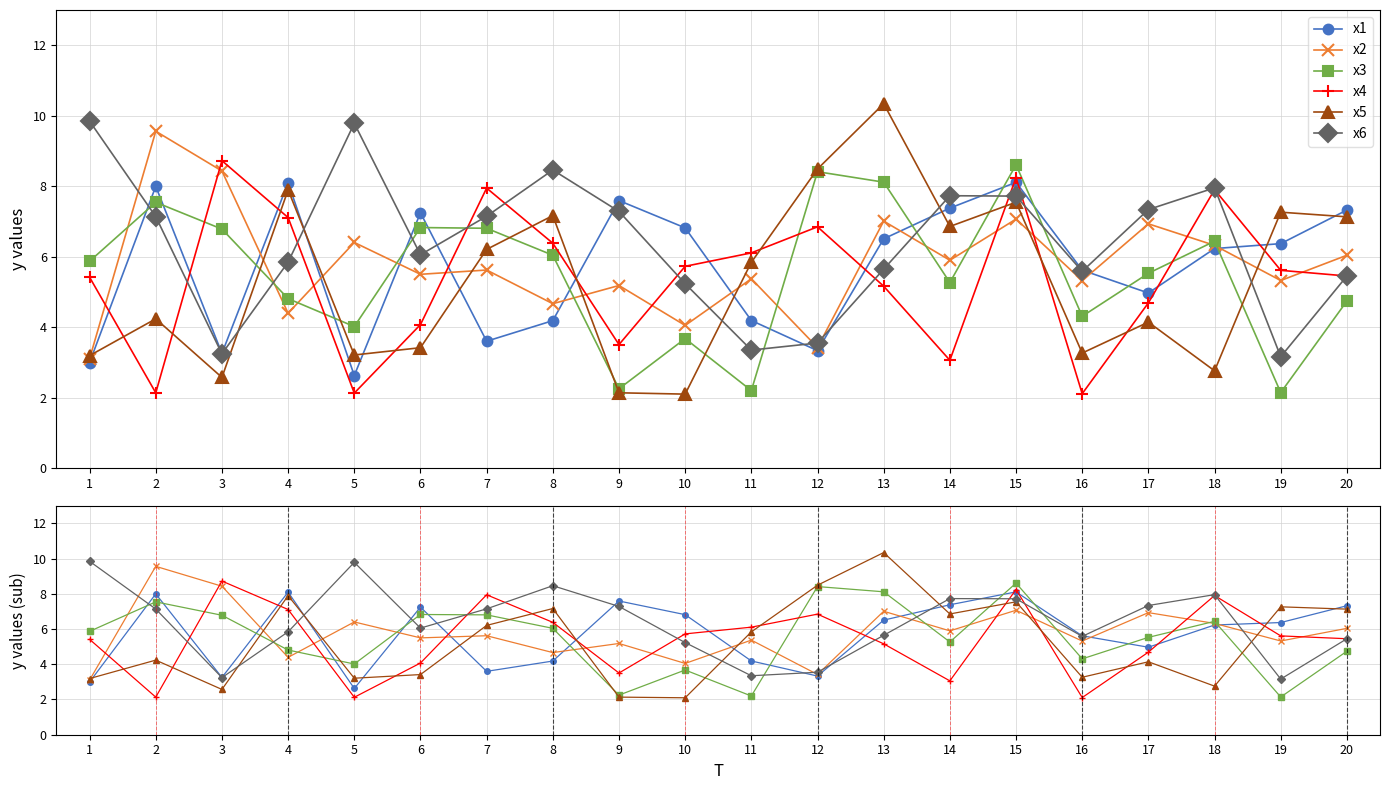

Which category has the lowest value across all series?

10